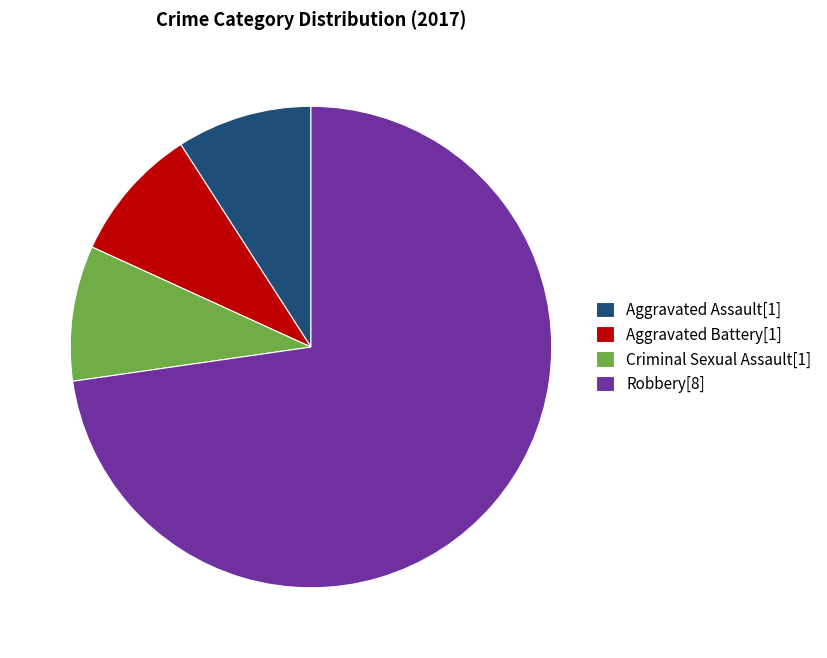

Which slice is the largest?

Robbery